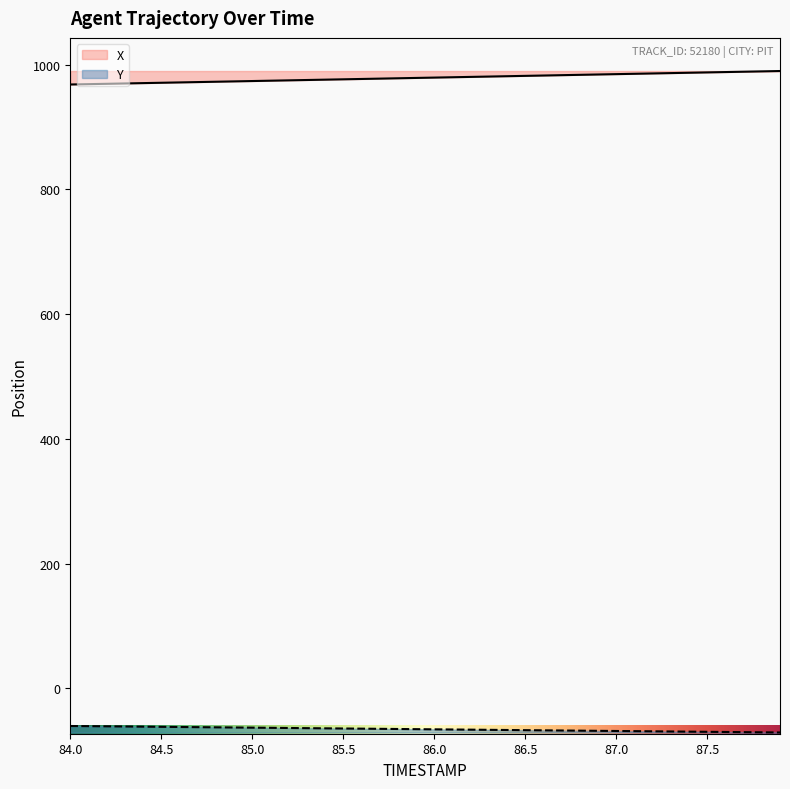

What is the difference between the maximum and minimum values in the Y series?

10.4